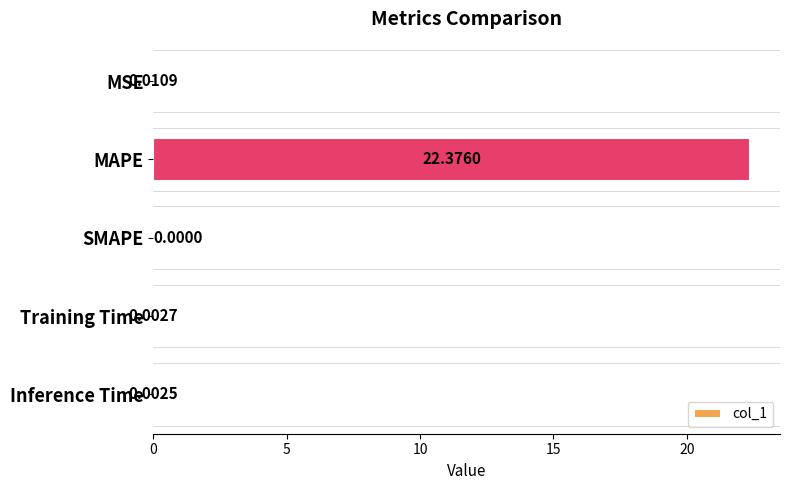

What is the average value?

4.5